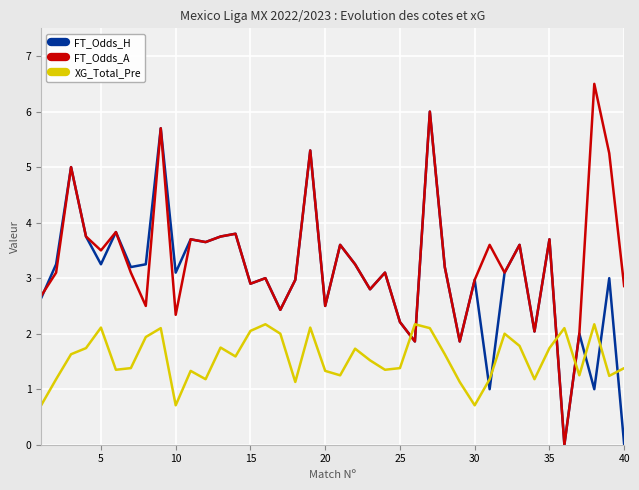

What is the average value of the FT_Odds_H series?

3.0